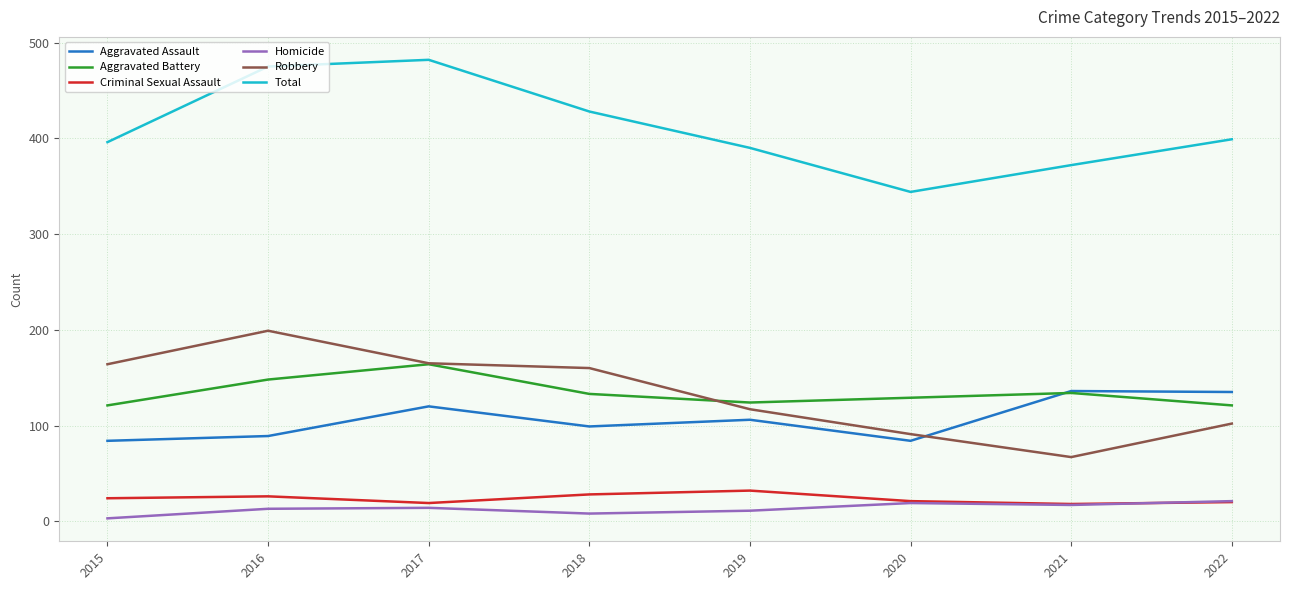

Where is the first local maximum for Total?

2017